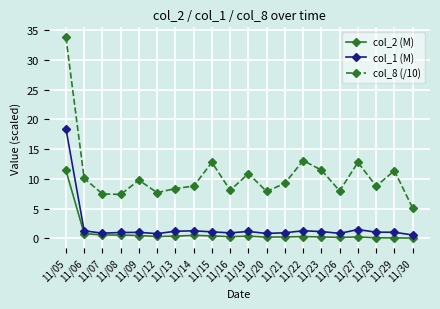

Which series has the largest total across all categories?

col_8 (/10)